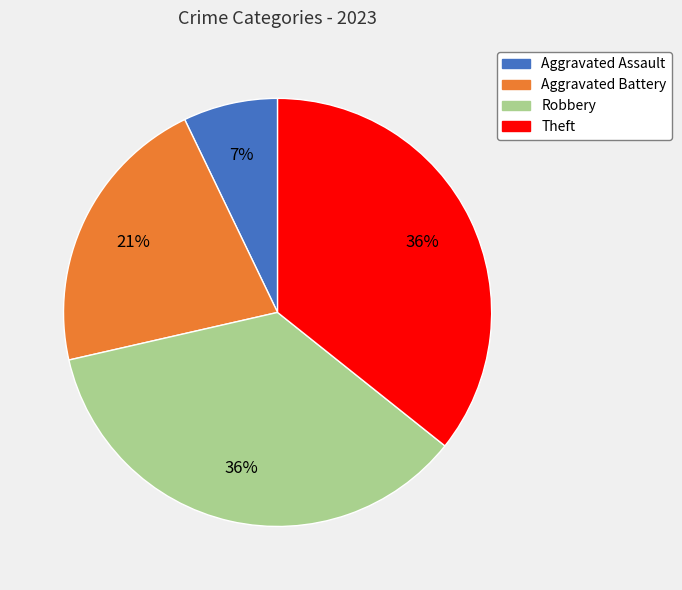

To the nearest percent, what percentage of the pie is Aggravated Assault?

7%